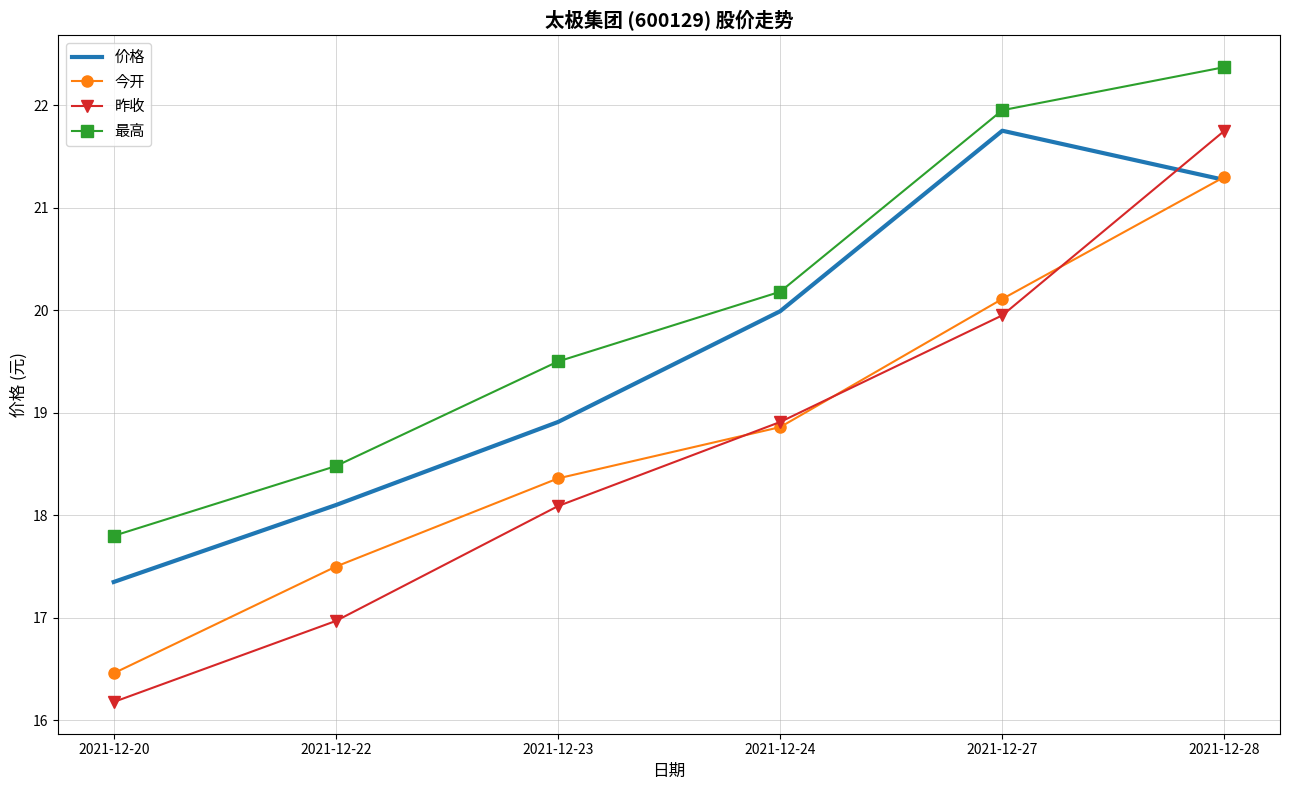

The 昨收 series shows 21.8 at 2021-12-28. True or false?

True